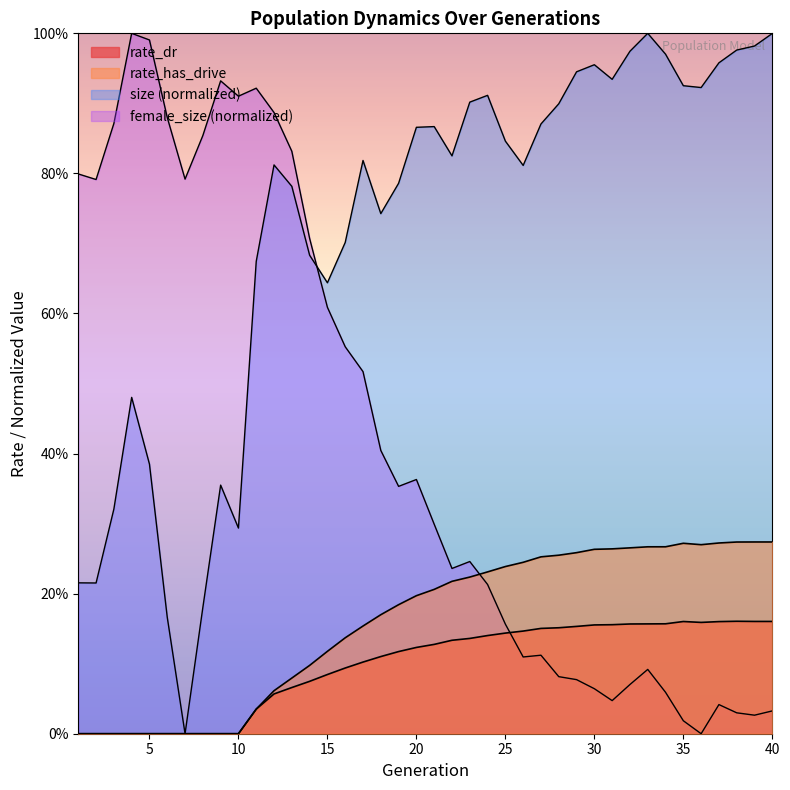

What is the average value of the rate_has_drive series?

0.2